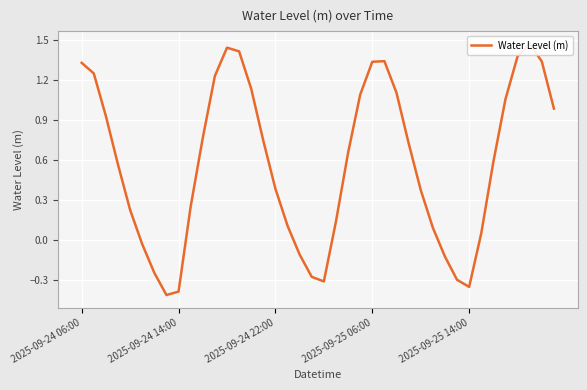

Reading left to right, list all the values displayed in this chart.

1.3	1.3	0.9	0.6	0.2	-0.0	-0.2	-0.4	-0.4	0.2	0.8	1.2	1.4	1.4	1.1	0.7	0.4	0.1	-0.1	-0.3	-0.3	0.1	0.7	1.1	1.3	1.3	1.1	0.7	0.4	0.1	-0.1	-0.3	-0.4	0.0	0.6	1.1	1.4	1.5	1.3	1.0